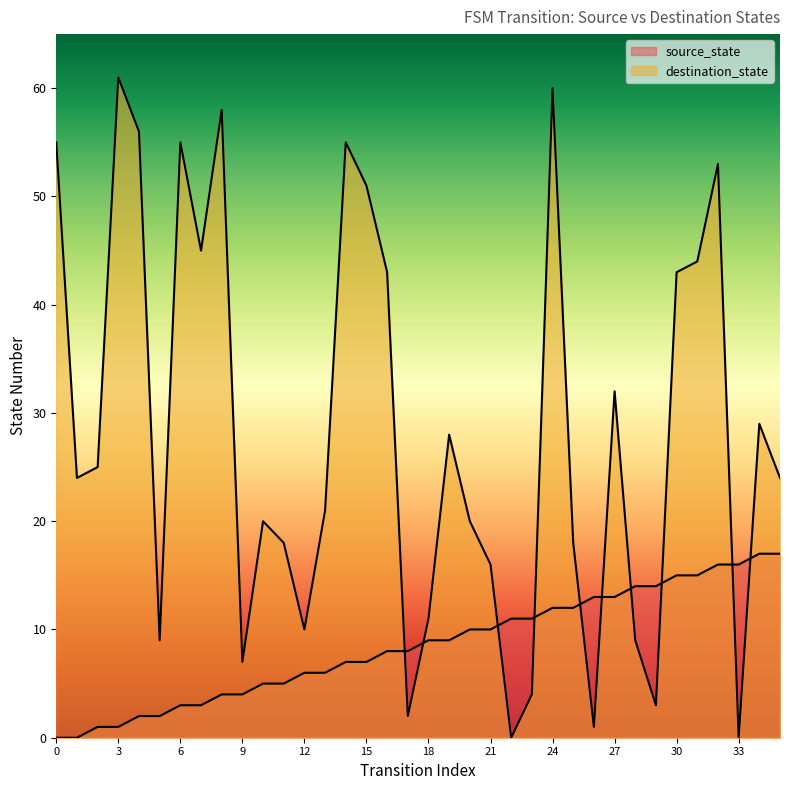

Which series changed the most between 18 and 26?

destination_state